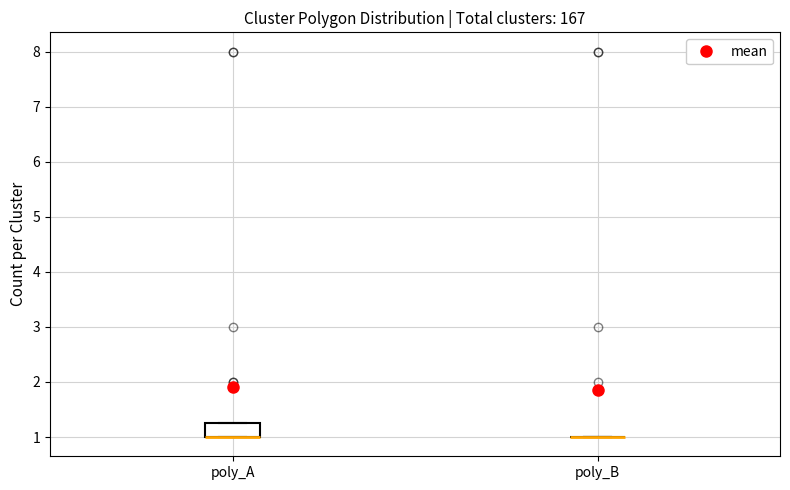

Which box is the tallest, from its lower edge to its upper edge?

poly_A